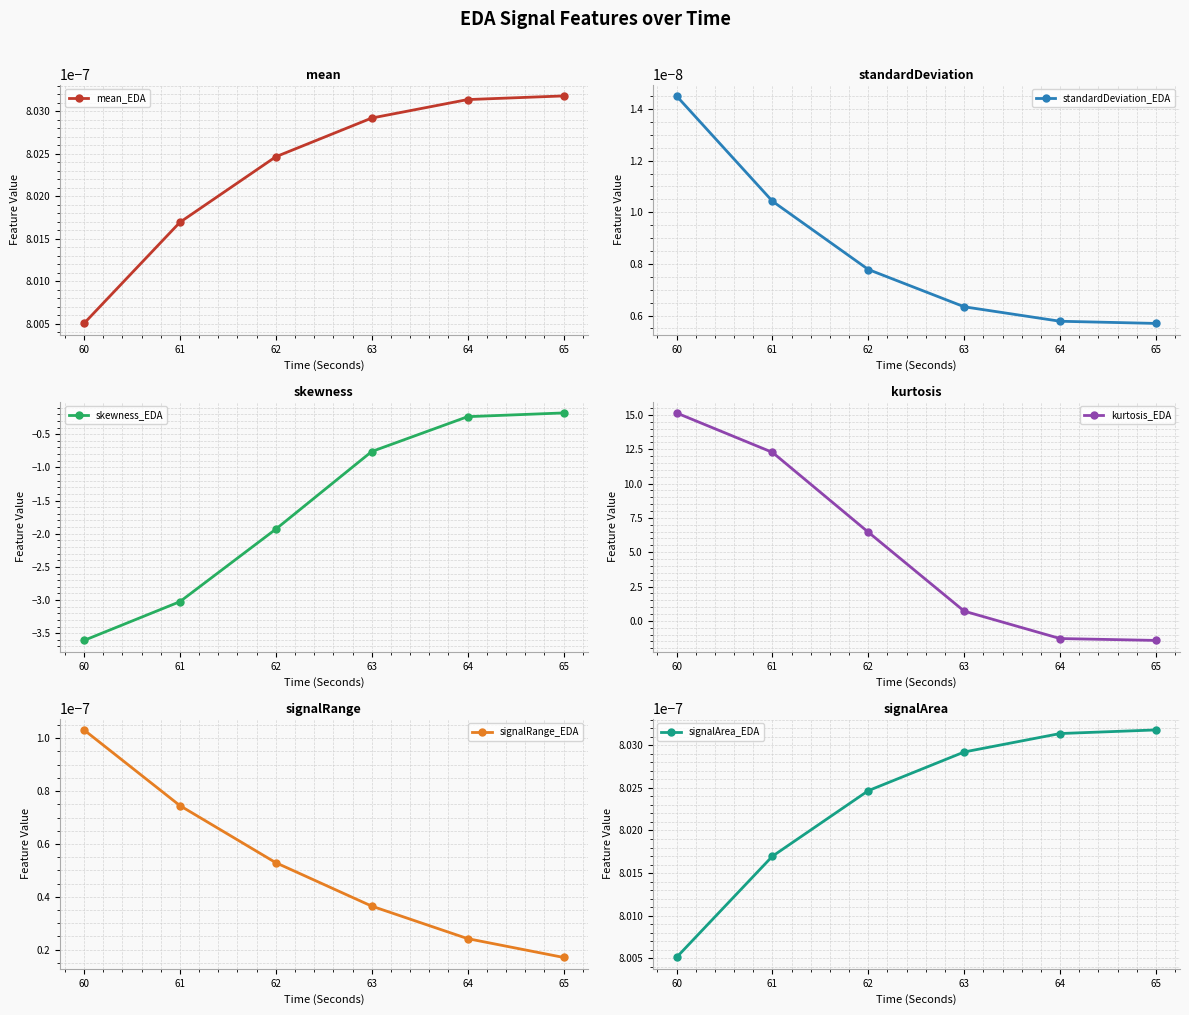

Rank the categories by mean_EDA value from lowest to highest.

60, 61, 62, 63, 64, 65